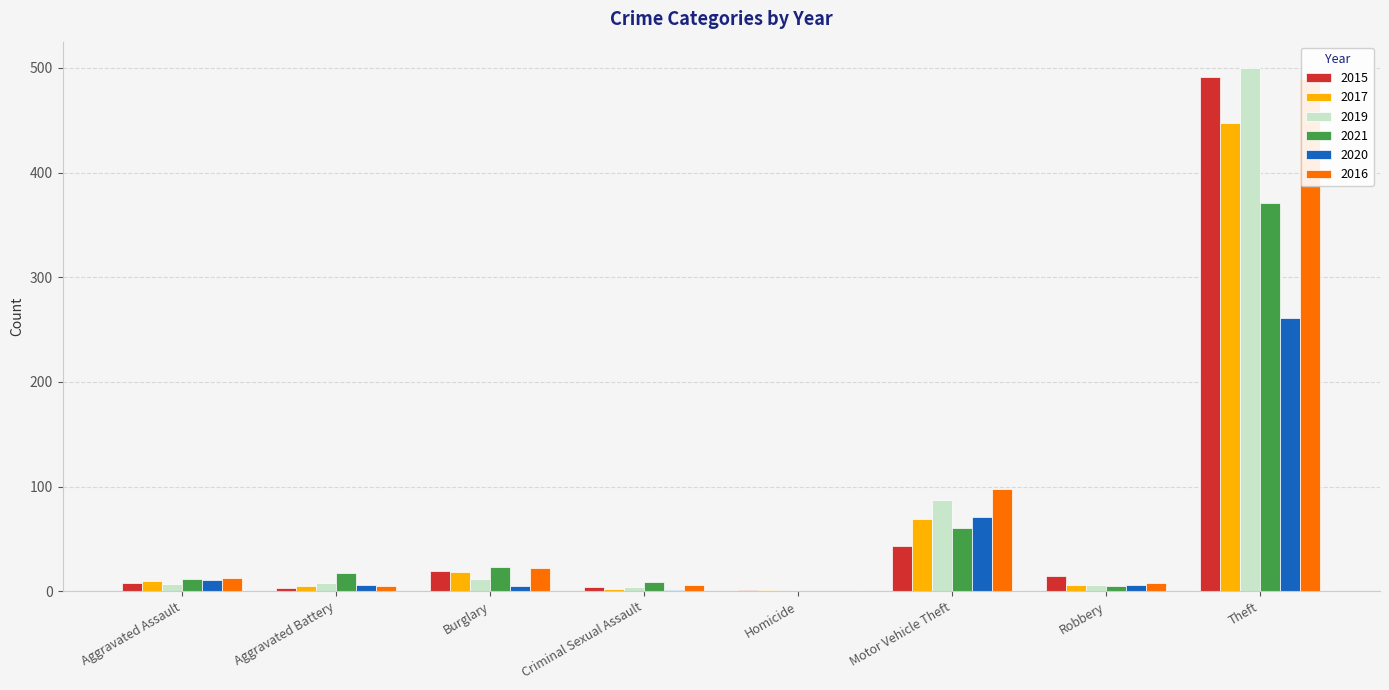

At Burglary, list the series in order from smallest to largest.

2020, 2019, 2017, 2015, 2016, 2021